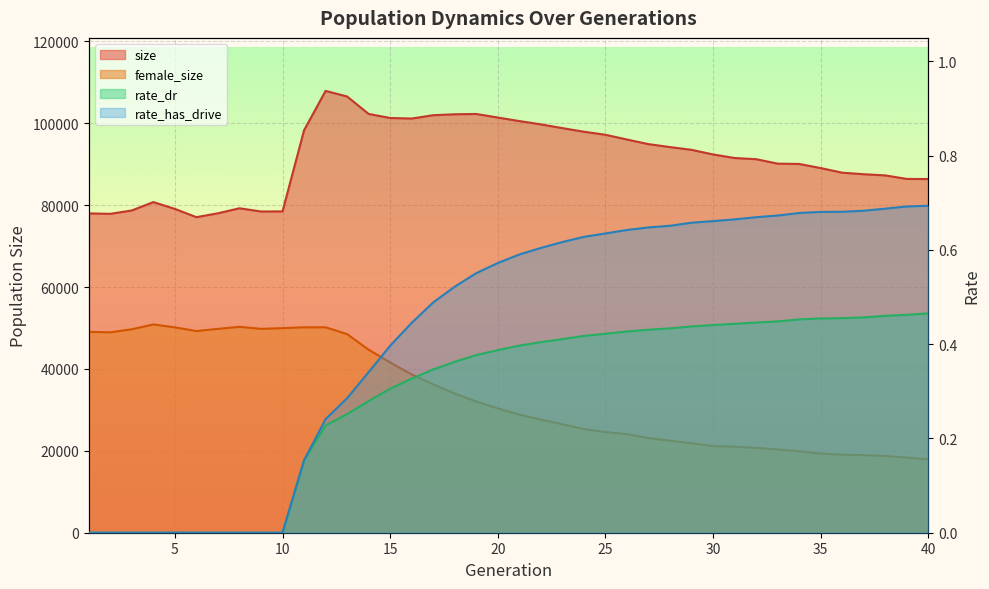

At which category does size reach its first local peak?

4